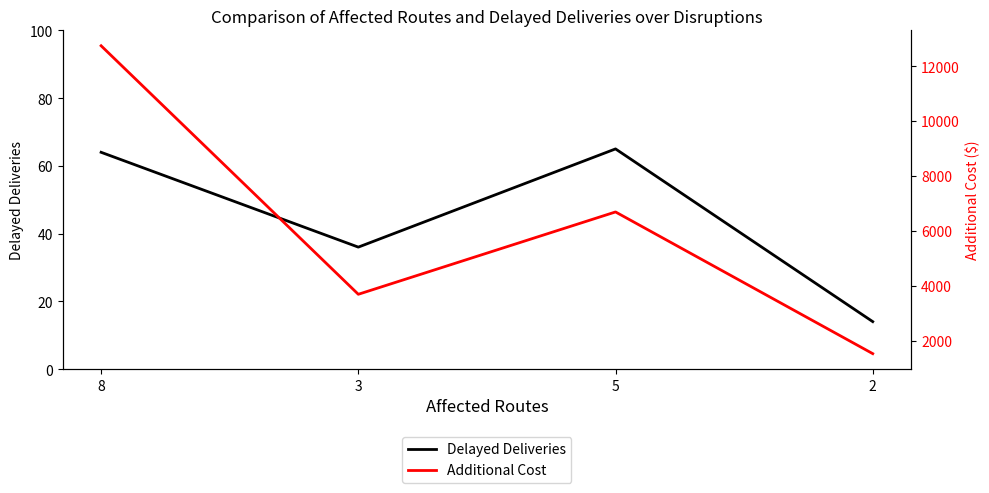

What is the difference between the highest and lowest values at 2?

1512.6